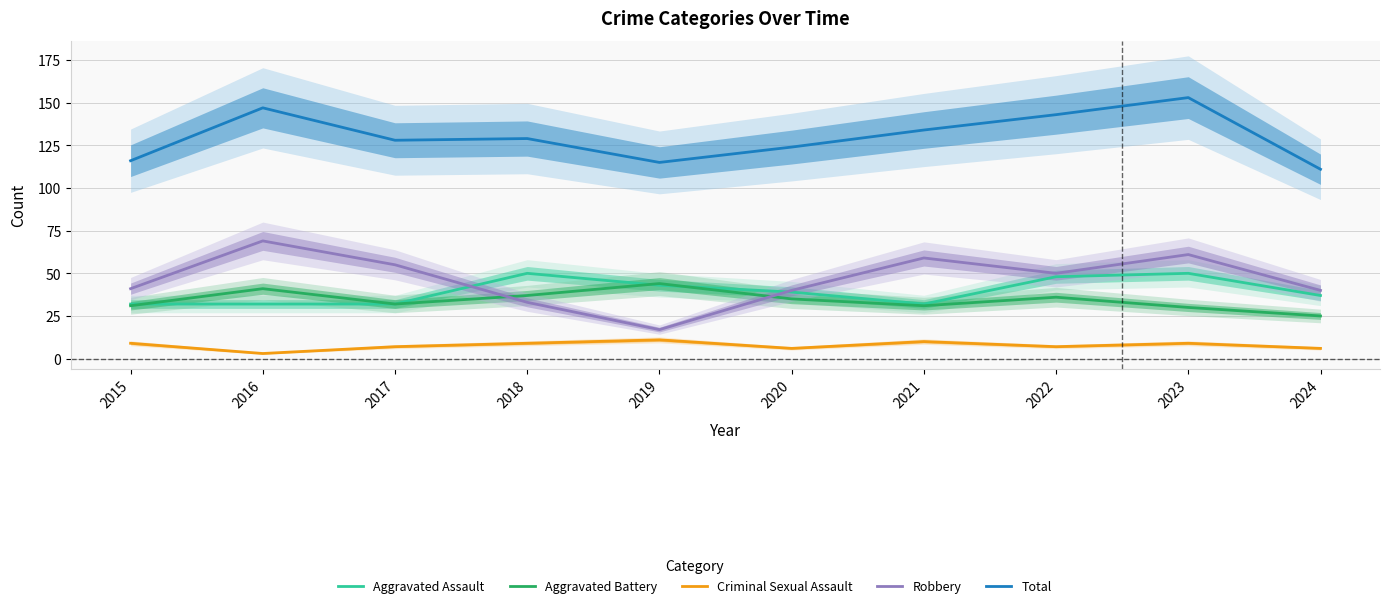

Reading right to left, list all the values displayed in this chart.

Aggravated Assault: 37	50	48	32	39	43	50	32	32	32
Aggravated Battery: 25	30	36	31	35	44	37	32	41	31
Criminal Sexual Assault: 6	9	7	10	6	11	9	7	3	9
Robbery: 40	61	50	59	40	17	33	55	69	41
Total: 111	153	143	134	124	115	129	128	147	116